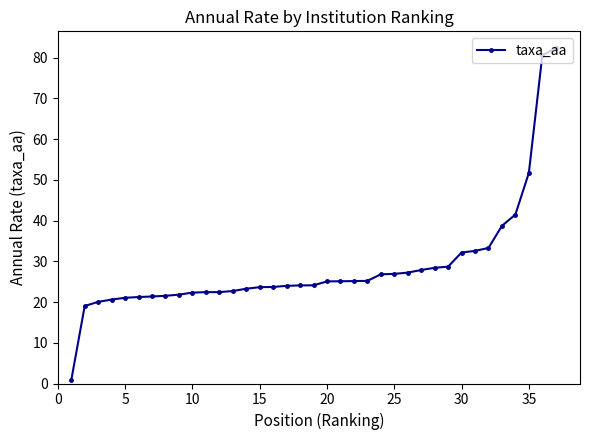

What is the difference between the maximum and minimum values?

81.6